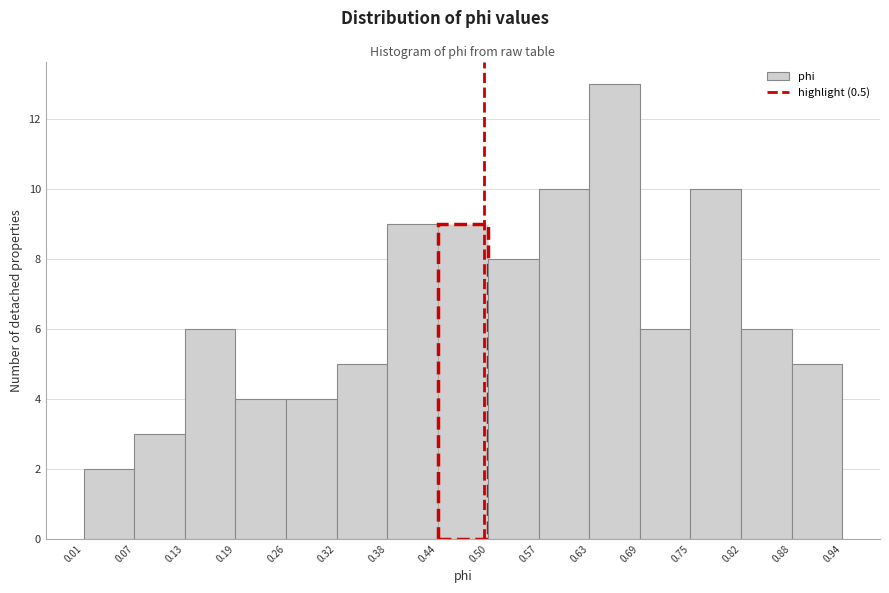

Reading left to right, transcribe this chart: for each bar, give the range it covers on the x-axis and its height. The values are not printed on the chart, so give them approximately, as read against the axis.

0.01 to 0.07: 2
0.07 to 0.13: 3
0.13 to 0.19: 6
0.19 to 0.26: 4
0.26 to 0.32: 4
0.32 to 0.38: 5
0.38 to 0.44: 9
0.44 to 0.50: 9
0.50 to 0.57: 8
0.57 to 0.63: 10
0.63 to 0.69: 13
0.69 to 0.75: 6
0.75 to 0.82: 10
0.82 to 0.88: 6
0.88 to 0.94: 5